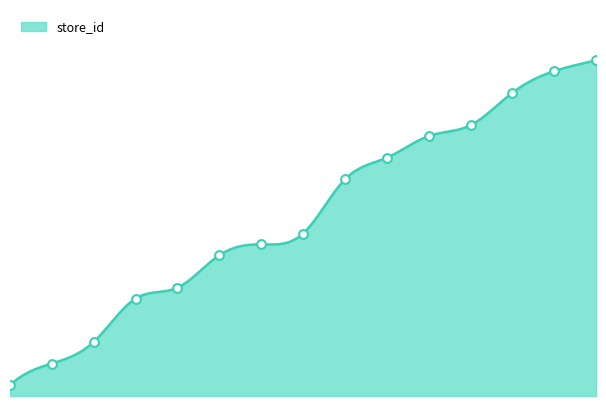

Between 13 and 1, which is larger?

13